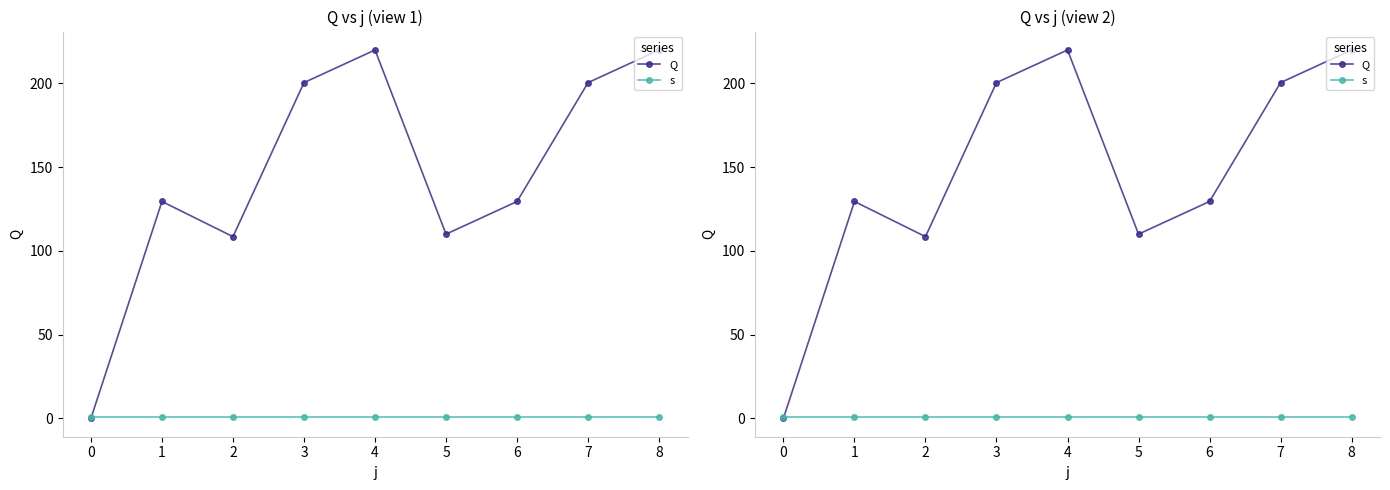

The value of Q at 1 is 50.5. True or false?

False